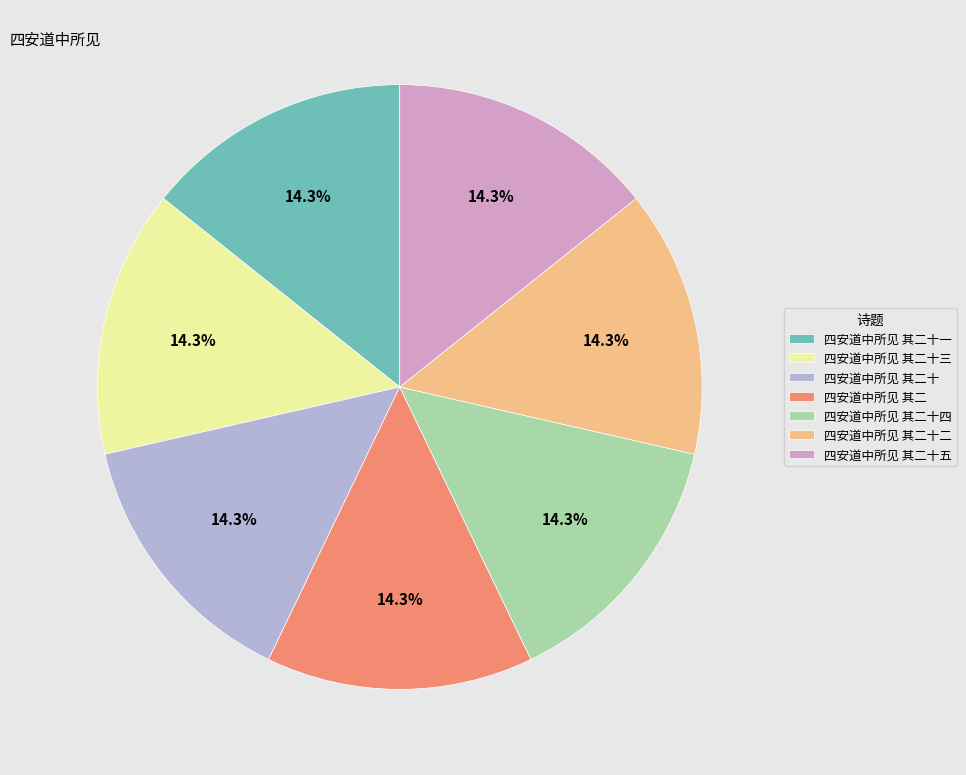

Is there a majority slice in this chart?

No